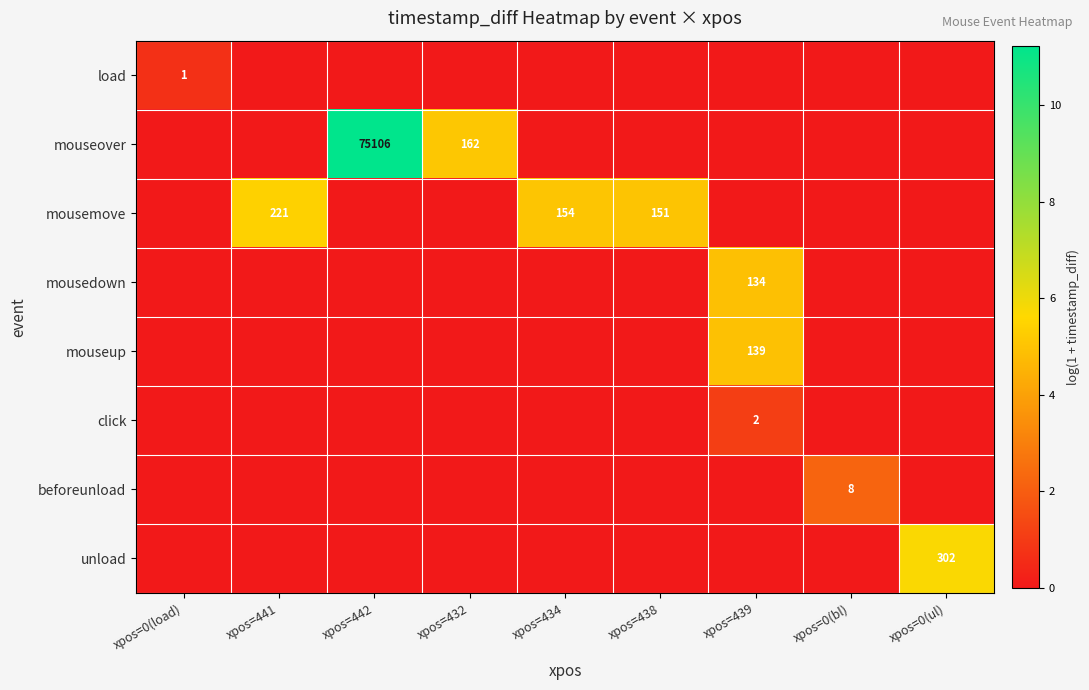

Between xpos=434 and xpos=439, which series saw the biggest shift?

mousemove